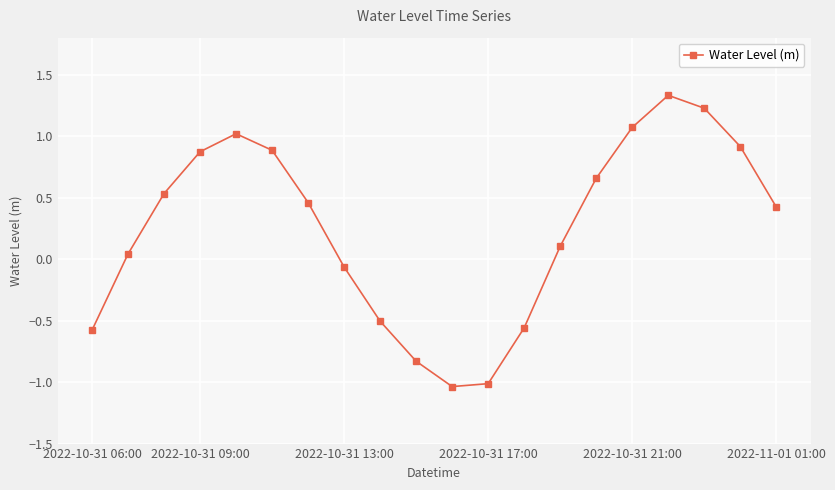

True or false: there are more than 2 points higher than both neighbors.

False